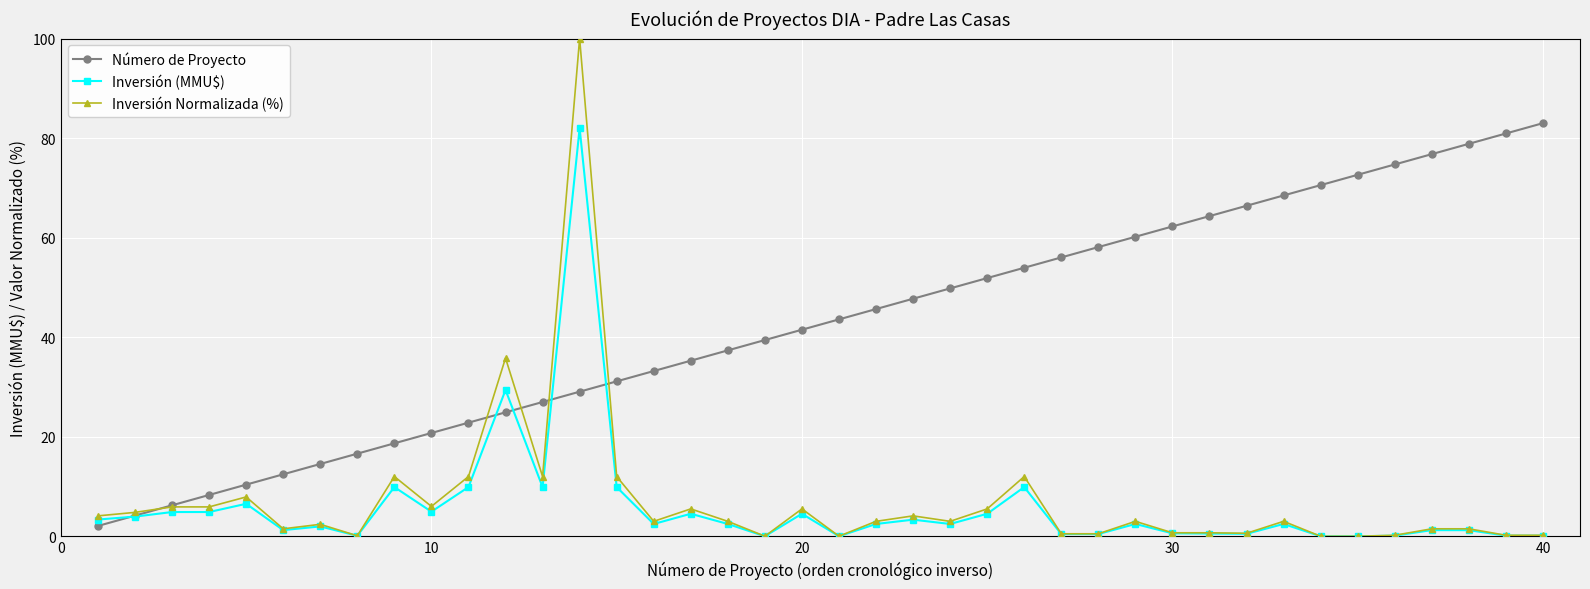

How many data points does each series have?

40